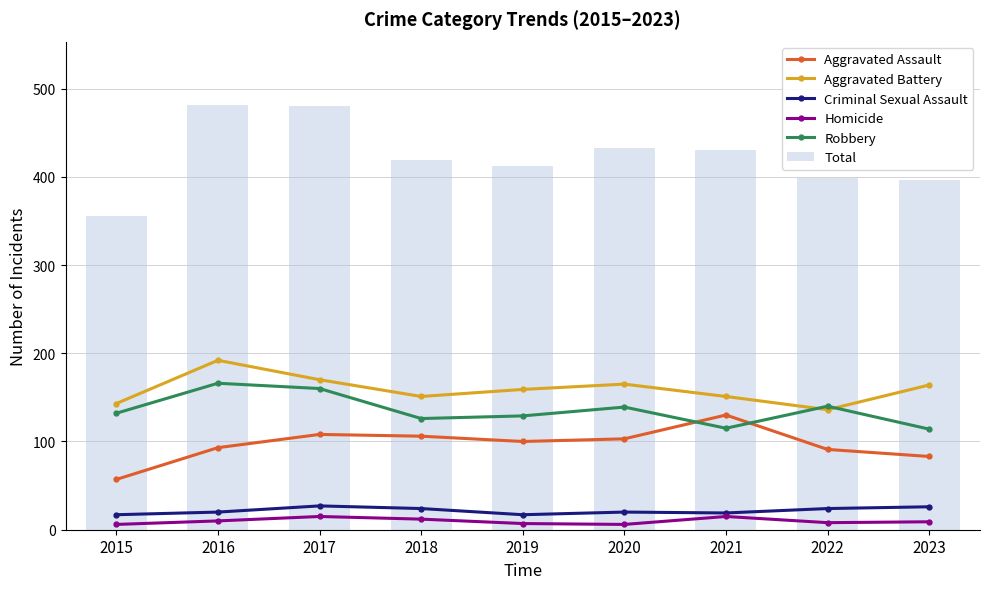

True or false: Aggravated Battery has a value of 164 at 2023.

True